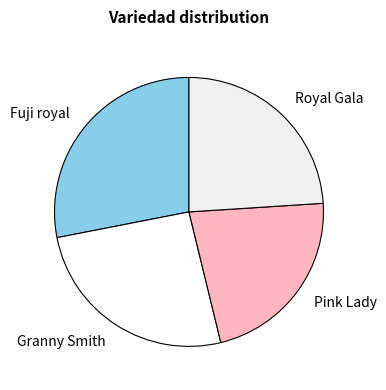

What is the smallest slice in the pie chart?

Pink Lady